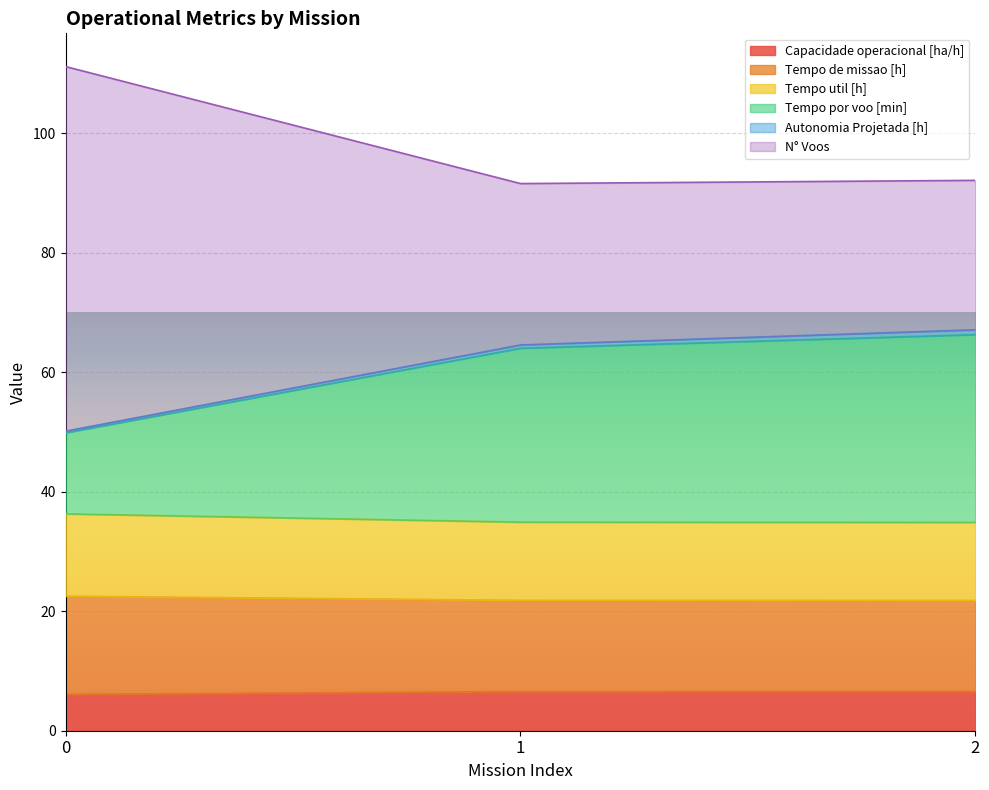

Rank the categories by Tempo de missao [h] value from lowest to highest.

2, 1, 0